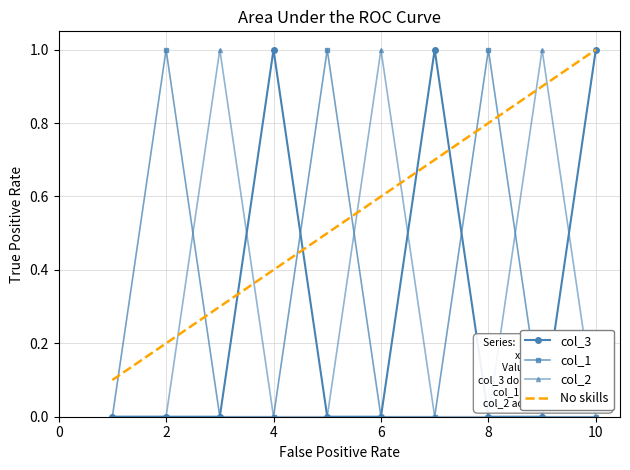

What is the value of the col_1 point at the 8th from the left?

1